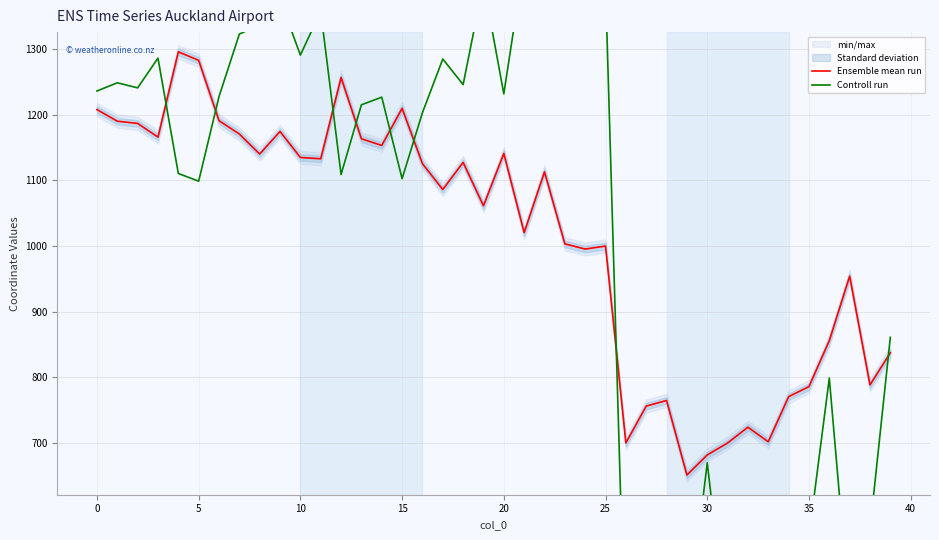

What is the difference between the second highest and second lowest values in the Ensemble mean run series?

600.9